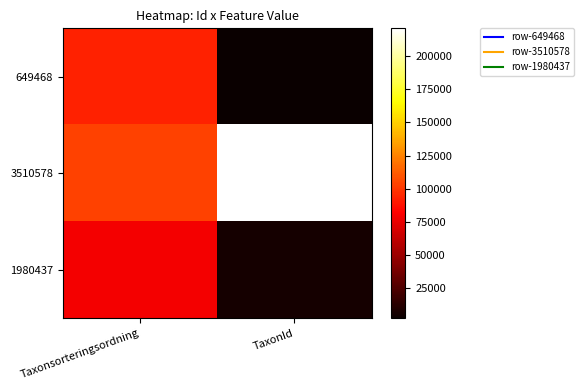

Count the number of categories in the chart.

2